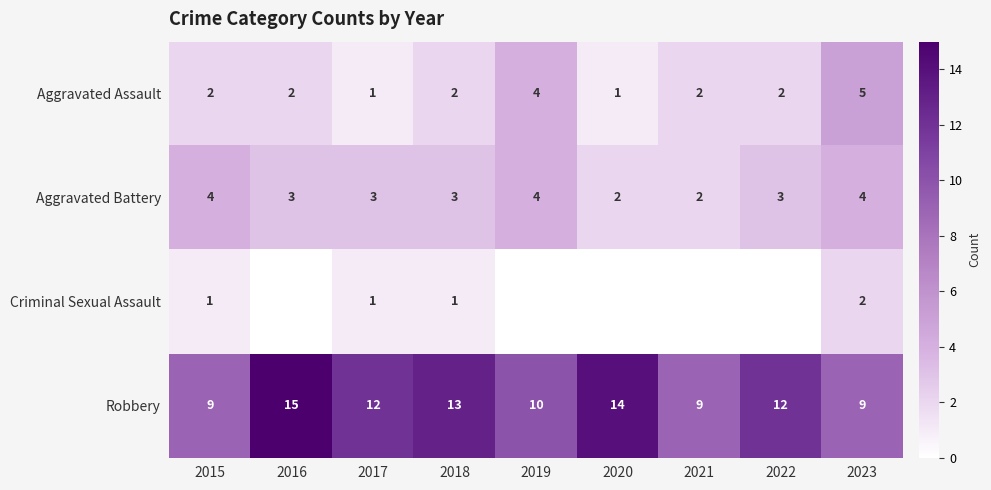

How many data points in Robbery are less than 12?

4